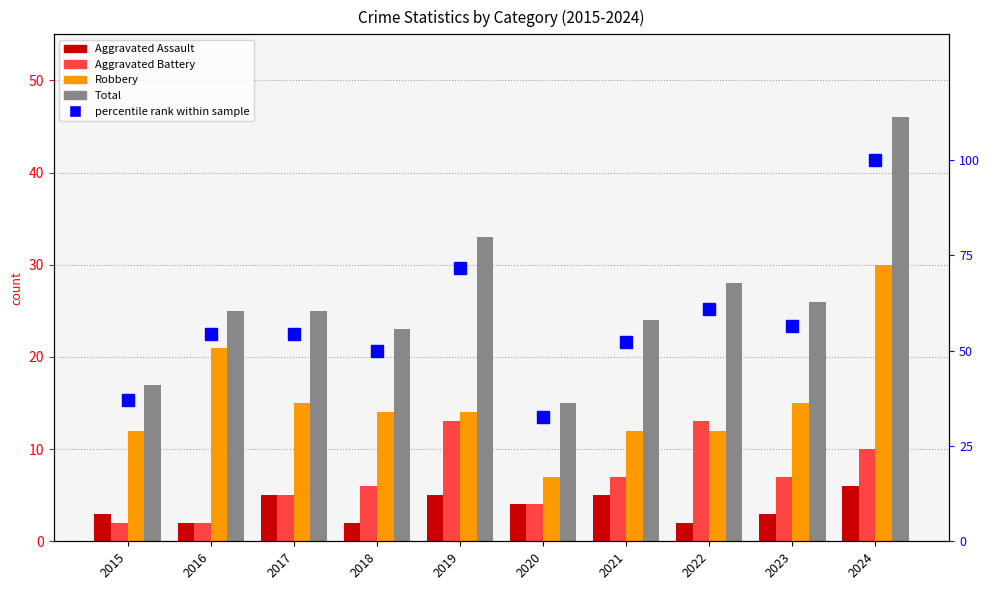

What is the value of the percentile rank within sample bar at the 1st from the left?

37.0